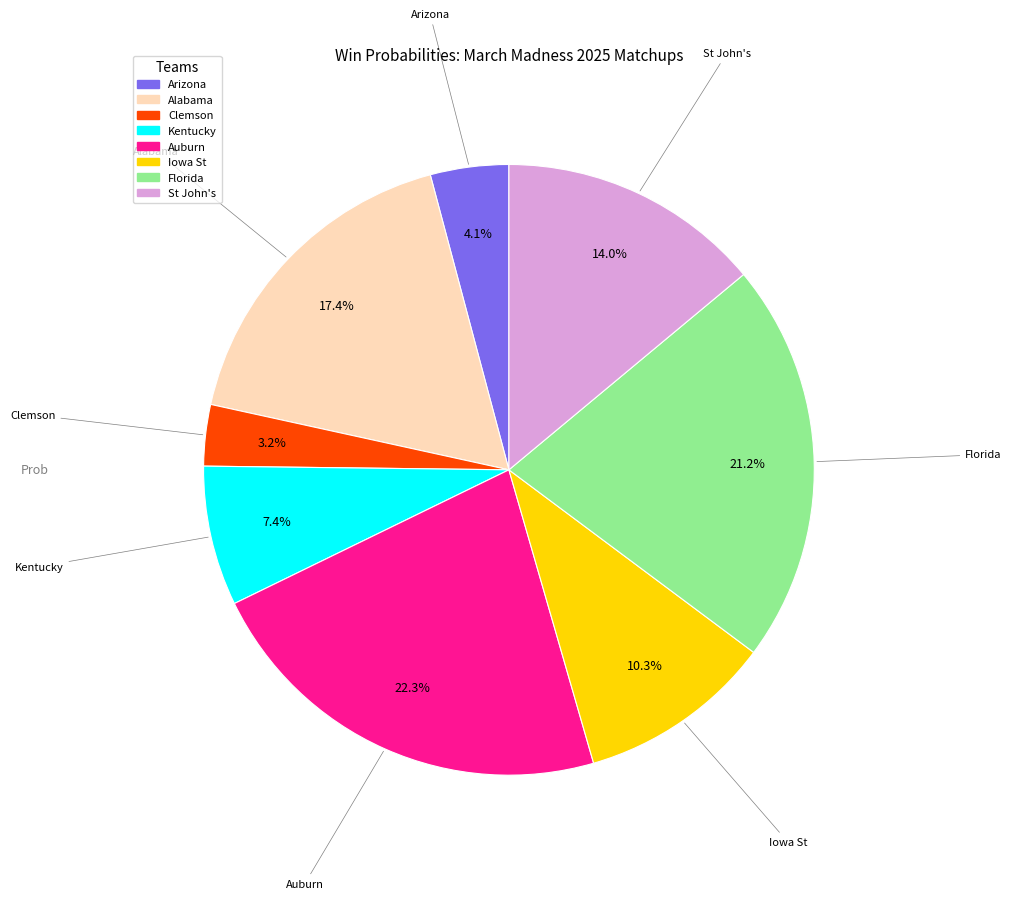

How many slices are in this pie chart?

8